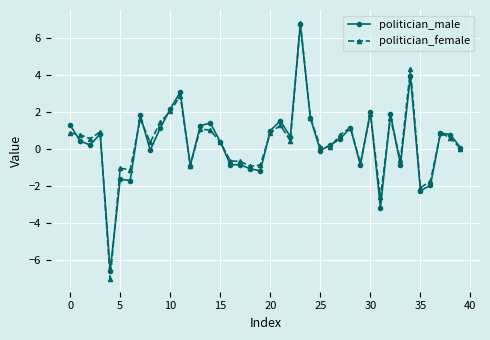

True or false: politician_male has more than 0 points higher than both neighbors.

True